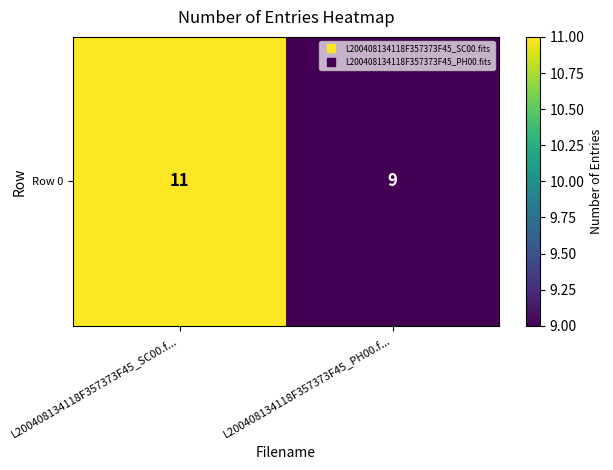

What is the maximum value shown in the chart?

11